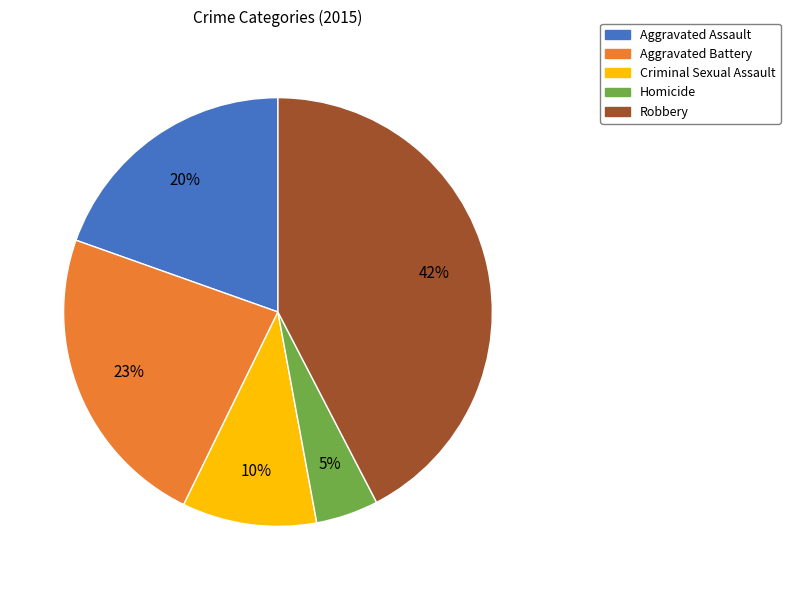

To the nearest percent, what percentage of the pie is Criminal Sexual Assault?

10%